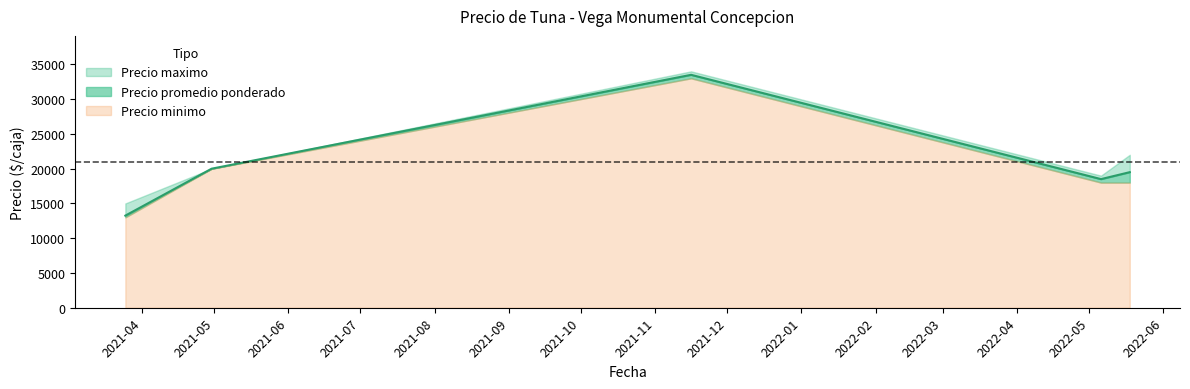

How many categories are shown in the chart?

5